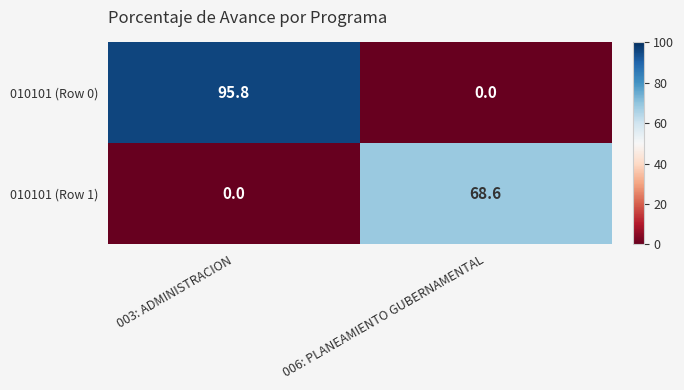

Where does the 010101 (Row 1) series first go above 68?

006: PLANEAMIENTO GUBERNAMENTAL